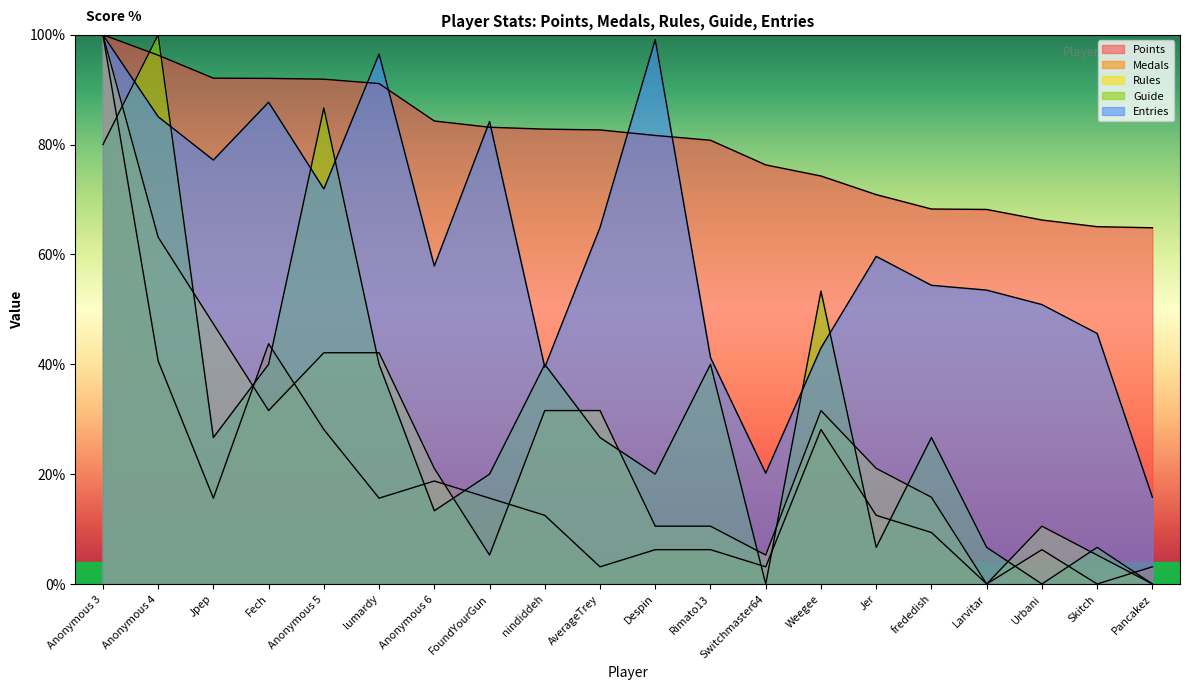

At which label is Medals closest to 50?

Fech